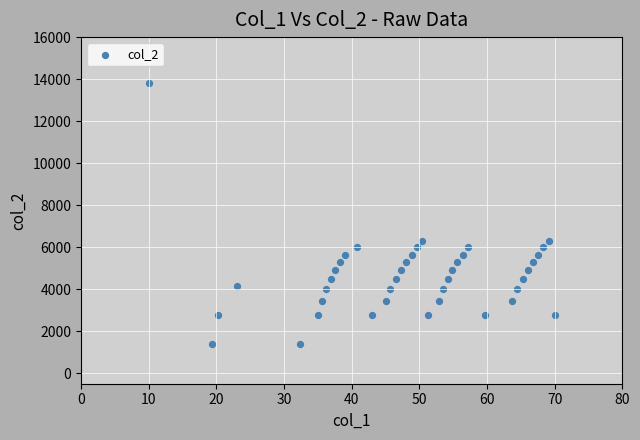

What is the range of Y values (max minus min)?

12420